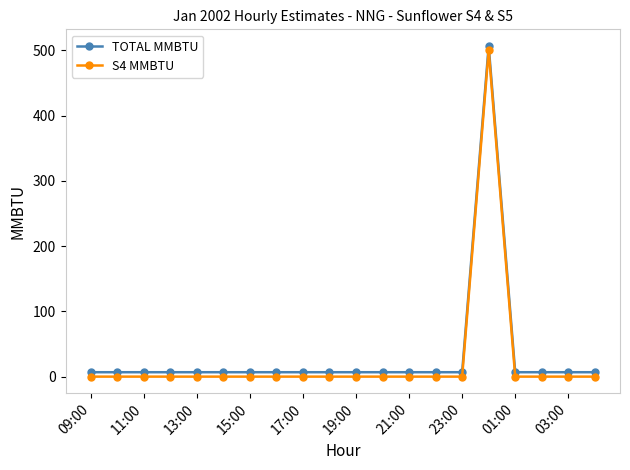

True or false: TOTAL MMBTU and S4 MMBTU cross at least once.

False